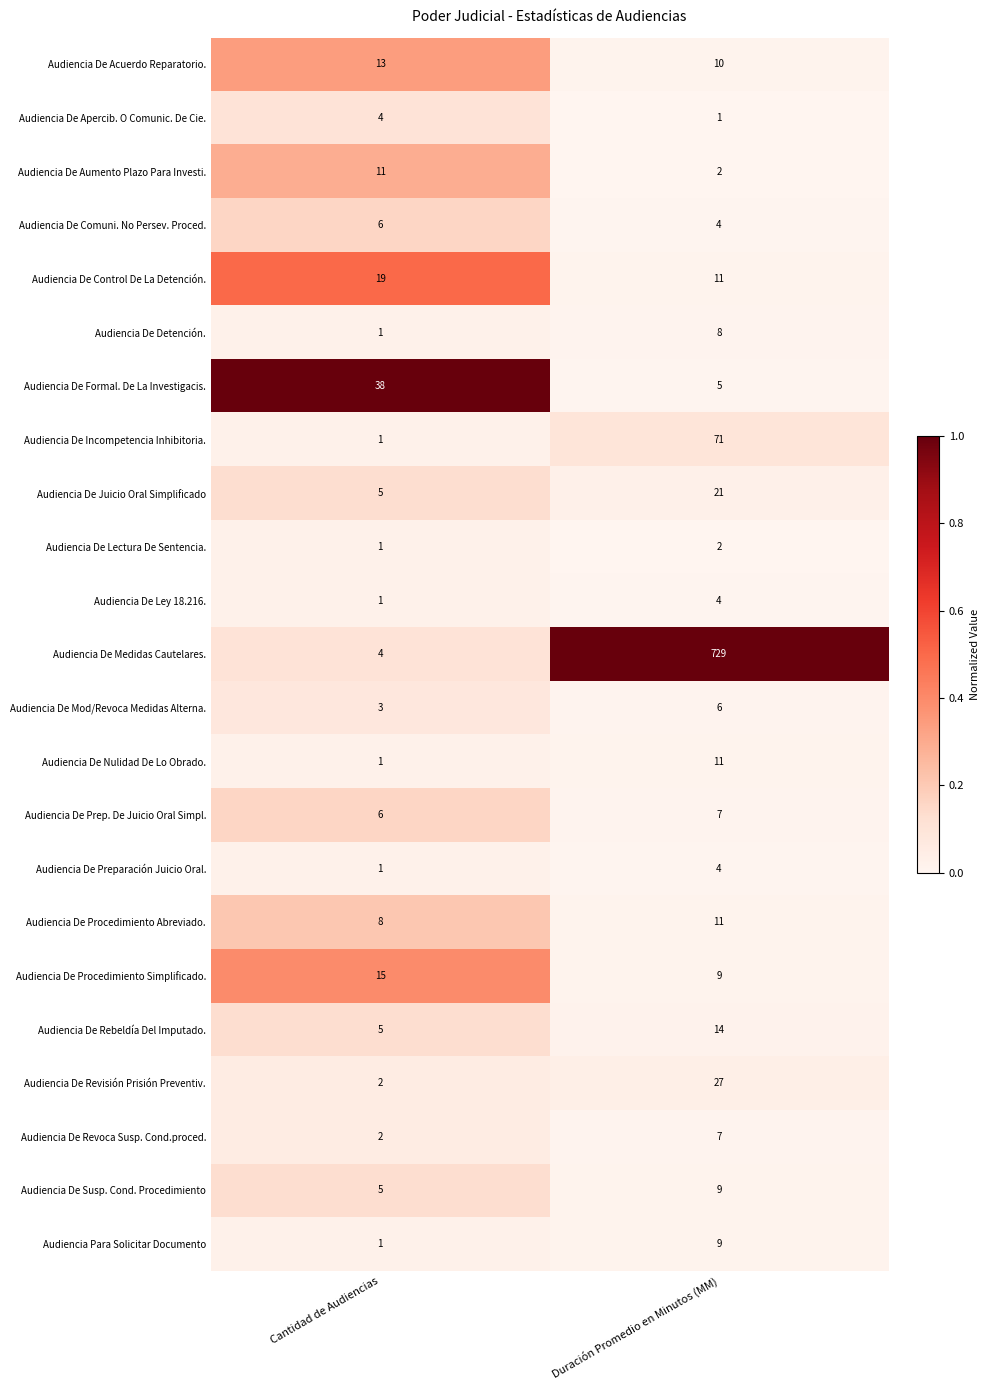

At which category does the chart reach its peak across all series?

Duración Promedio en Minutos (MM)